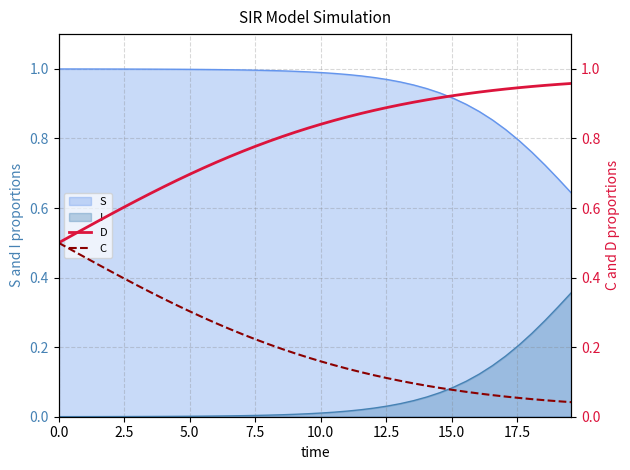

How many data points does each series have?

40